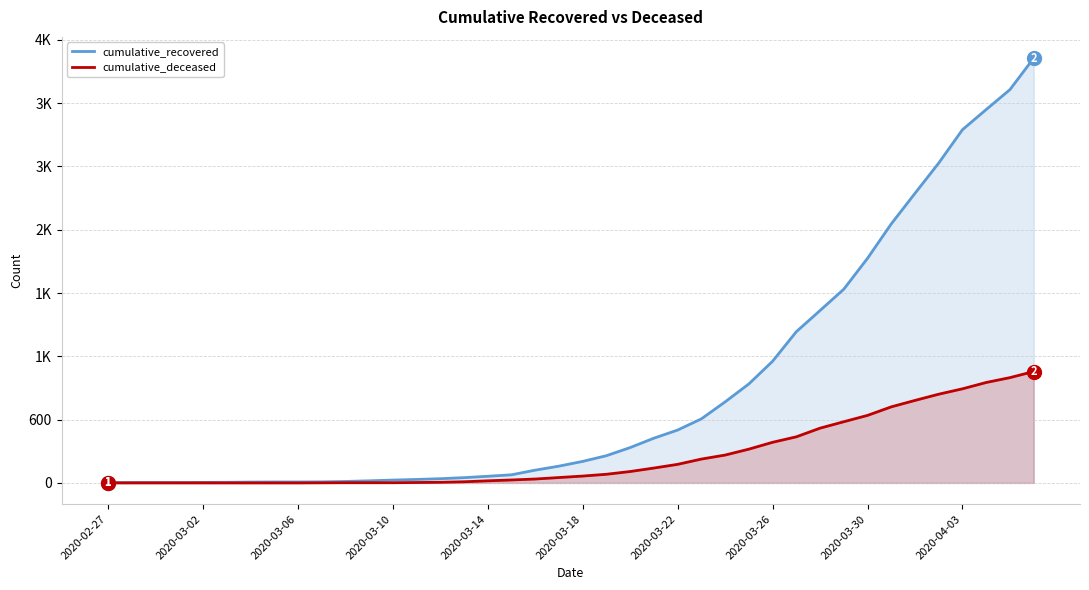

What position from the right is 22?

18